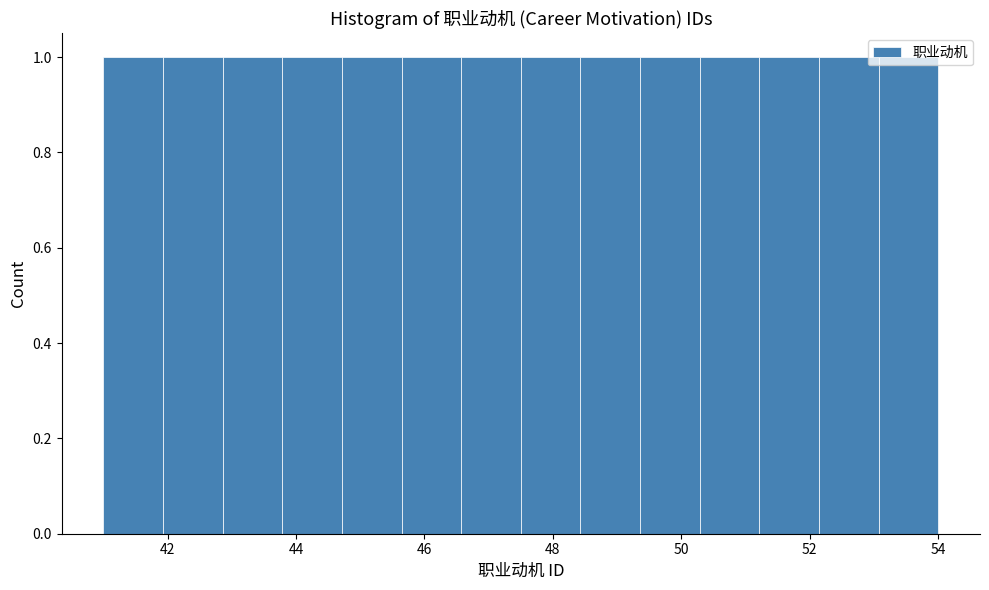

Reading left to right, list every bar in this chart as the range it spans on the x-axis followed by its height. Neither the bar edges nor the heights are printed on the chart, so give them approximately, as read against the axes.

41.0 to 42.0: 1
42.0 to 42.8: 1
42.8 to 43.8: 1
43.8 to 44.8: 1
44.8 to 45.6: 1
45.6 to 46.6: 1
46.6 to 47.6: 1
47.6 to 48.4: 1
48.4 to 49.4: 1
49.4 to 50.2: 1
50.2 to 51.2: 1
51.2 to 52.2: 1
52.2 to 53.0: 1
53.0 to 54.0: 1